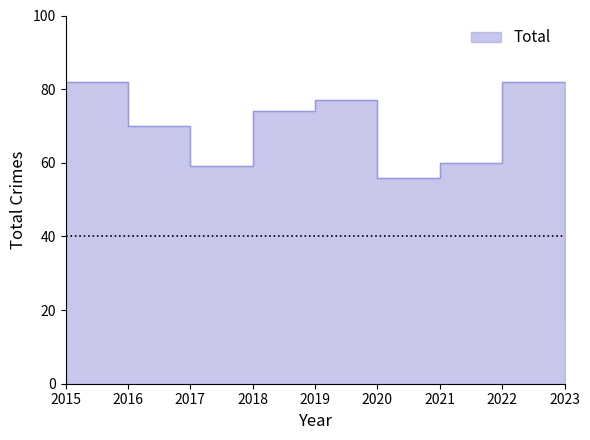

Count the number of data series in this chart.

1